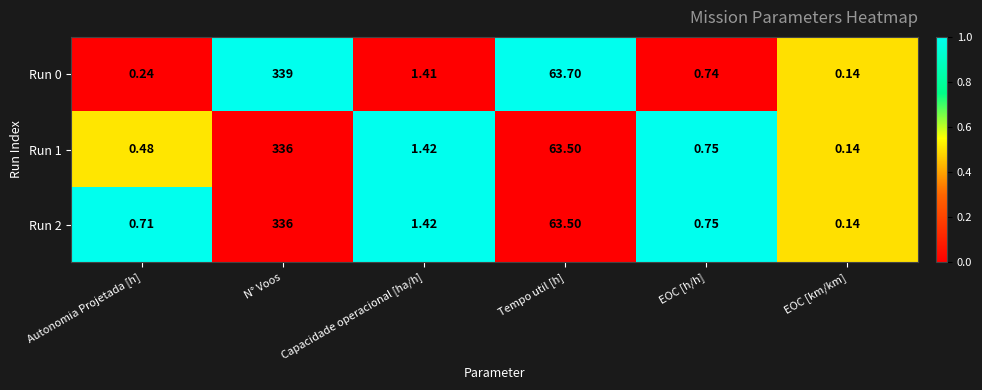

Where does the Run 1 series first go above 1?

N° Voos